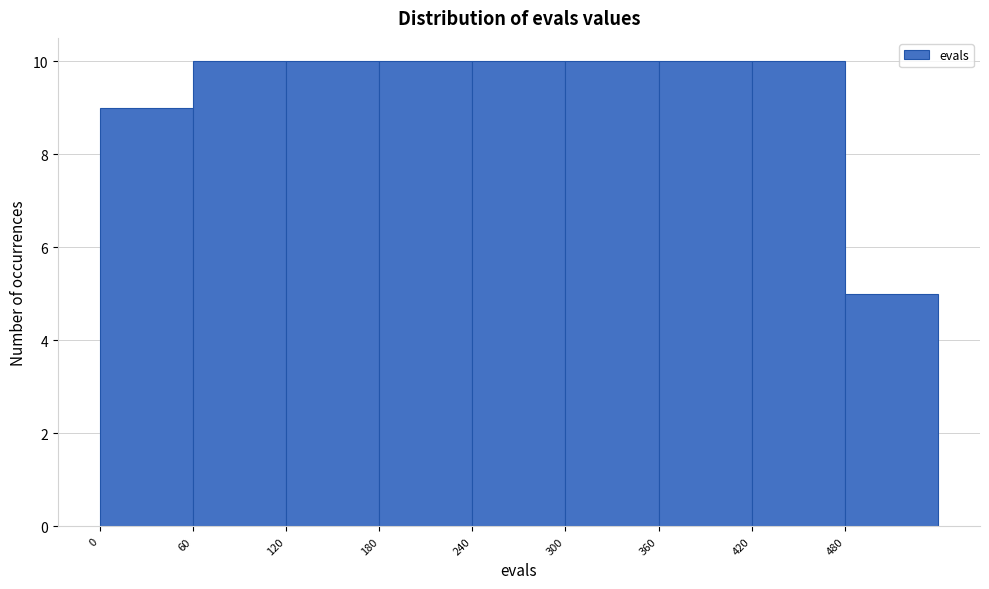

Reading left to right, transcribe this chart: for each bar, give the range it covers on the x-axis and its height. The values are not printed on the chart, so give them approximately, as read against the axis.

0 to 60: 9
60 to 120: 10
120 to 180: 10
180 to 240: 10
240 to 300: 10
300 to 360: 10
360 to 420: 10
420 to 480: 10
480 to 540: 5